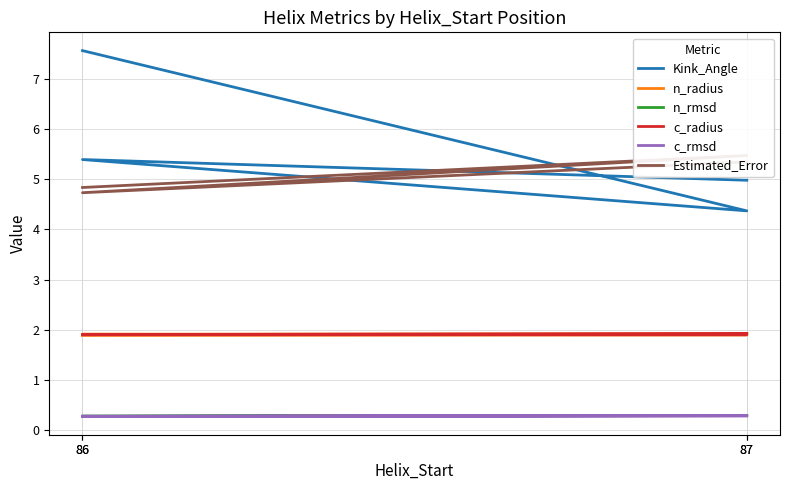

Reading right to left, transcribe all the data shown in this chart.

Kink_Angle: 7.6	4.4	5.4	5.0
n_radius: 1.9	1.9	1.9	1.9
n_rmsd: 0.3	0.3	0.3	0.3
c_radius: 1.9	1.9	1.9	1.9
c_rmsd: 0.3	0.3	0.3	0.3
Estimated_Error: 4.8	5.5	4.7	5.3